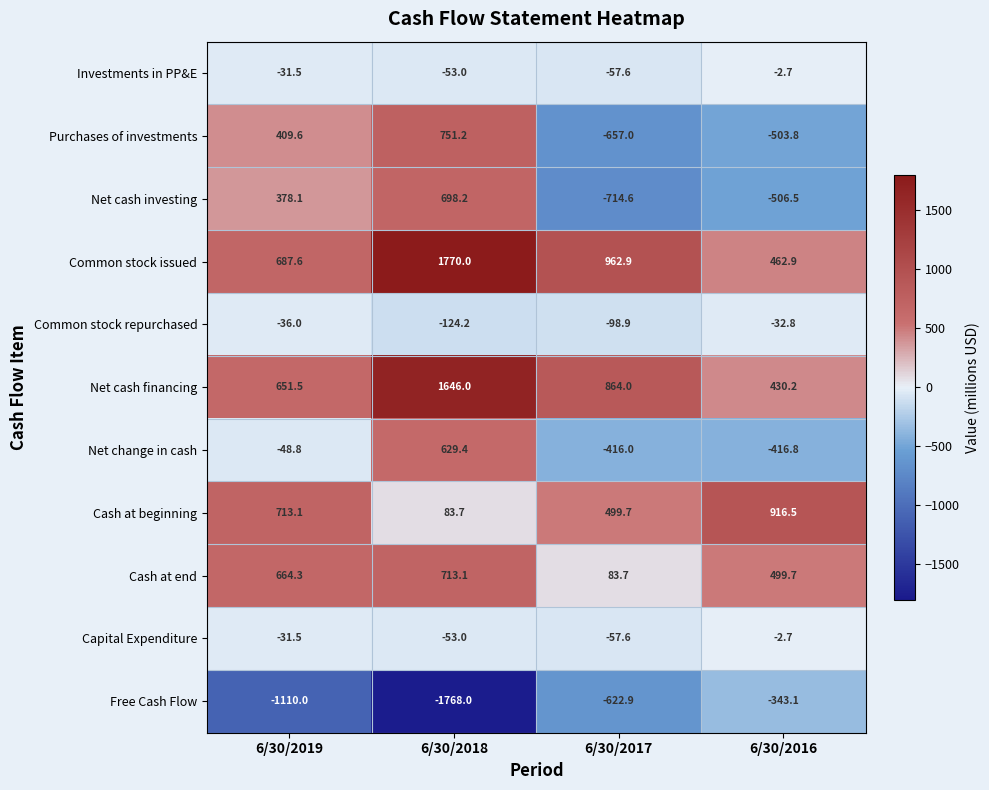

The value of Cash at beginning at 6/30/2016 is 420.1. True or false?

False